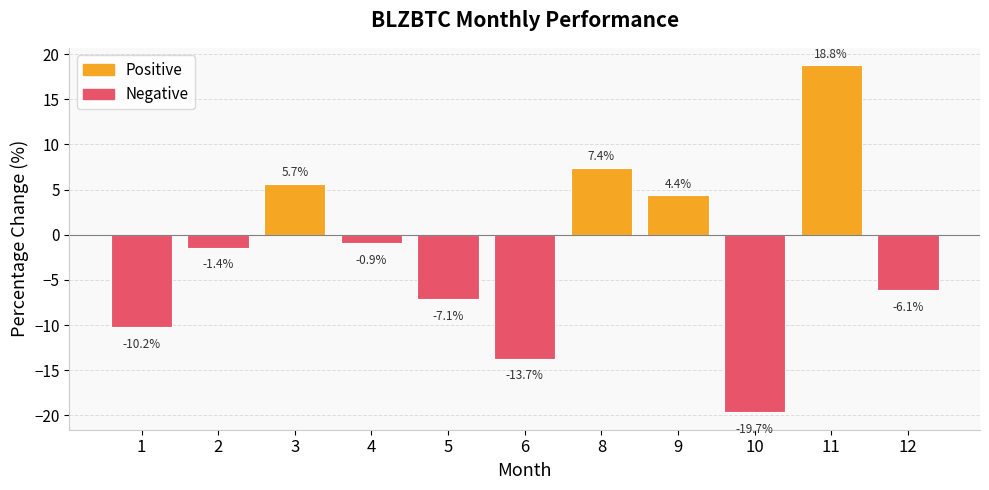

Reading left to right, what are all the values shown in this chart?

-10.2	-1.4	5.7	-0.9	-7.1	-13.7	7.4	4.4	-19.7	18.8	-6.1